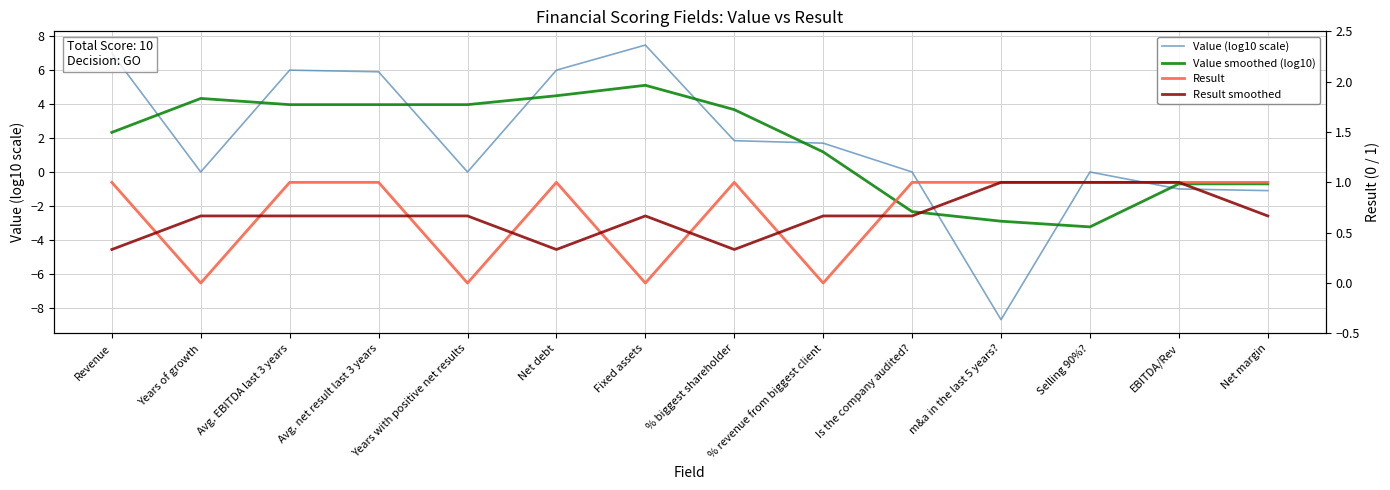

Which has a higher value, Avg. EBITDA last 3 years or Is the company audited??

Avg. EBITDA last 3 years